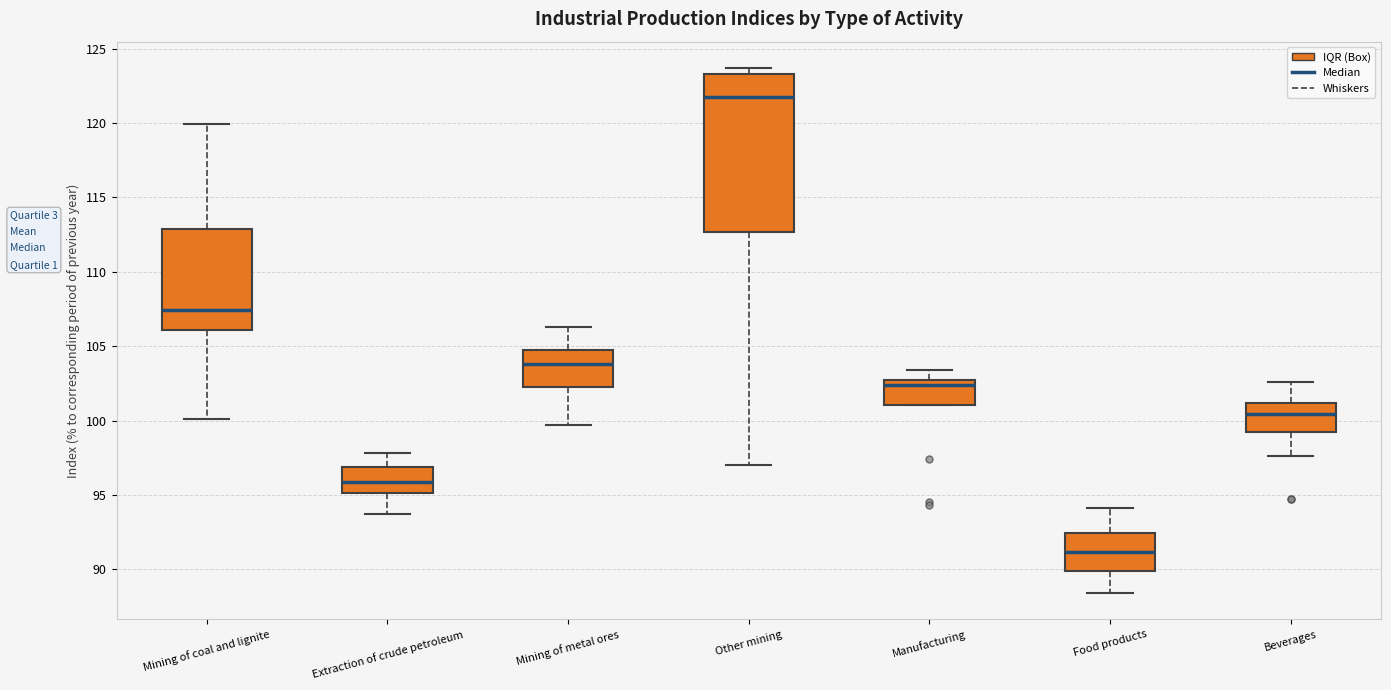

Which box is the tallest, from its lower edge to its upper edge?

Other mining